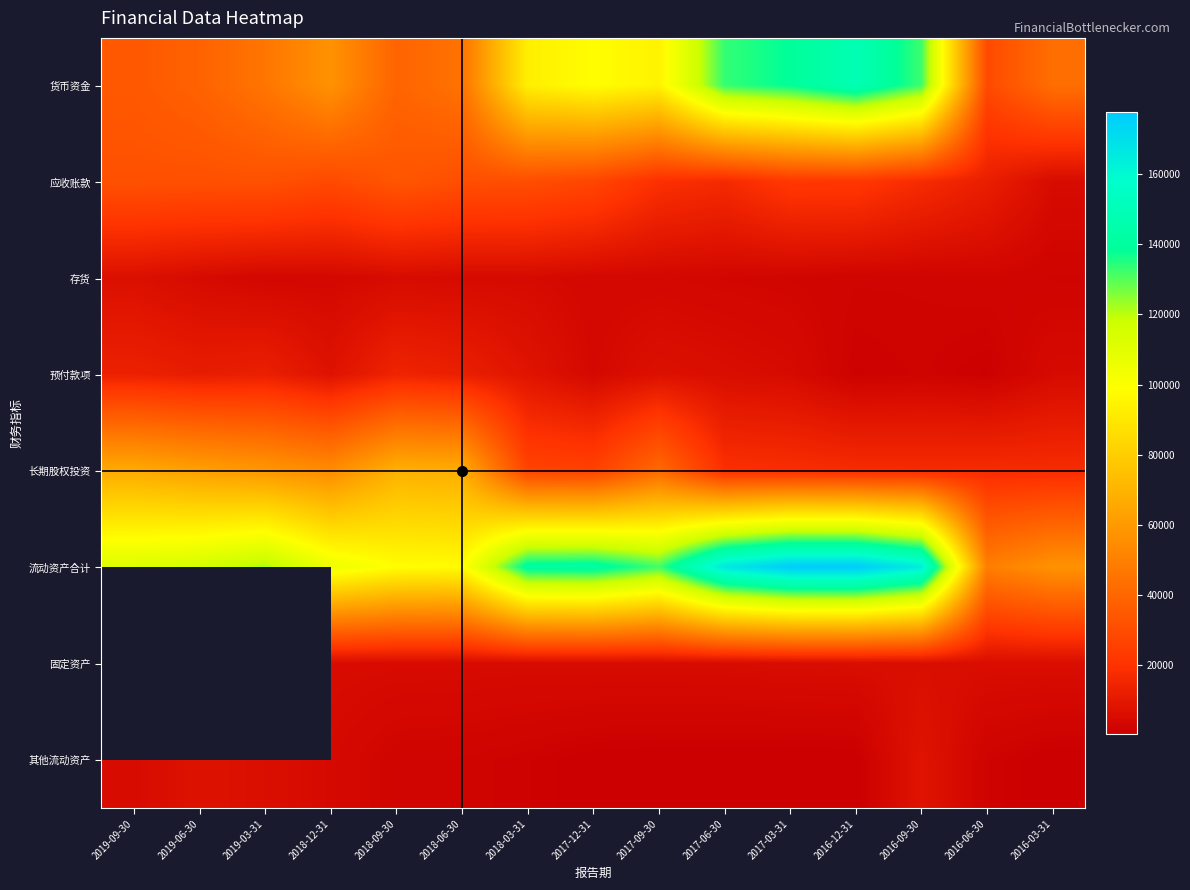

The value of 流动资产合计 at 2019-03-31 is 166751.6. True or false?

False